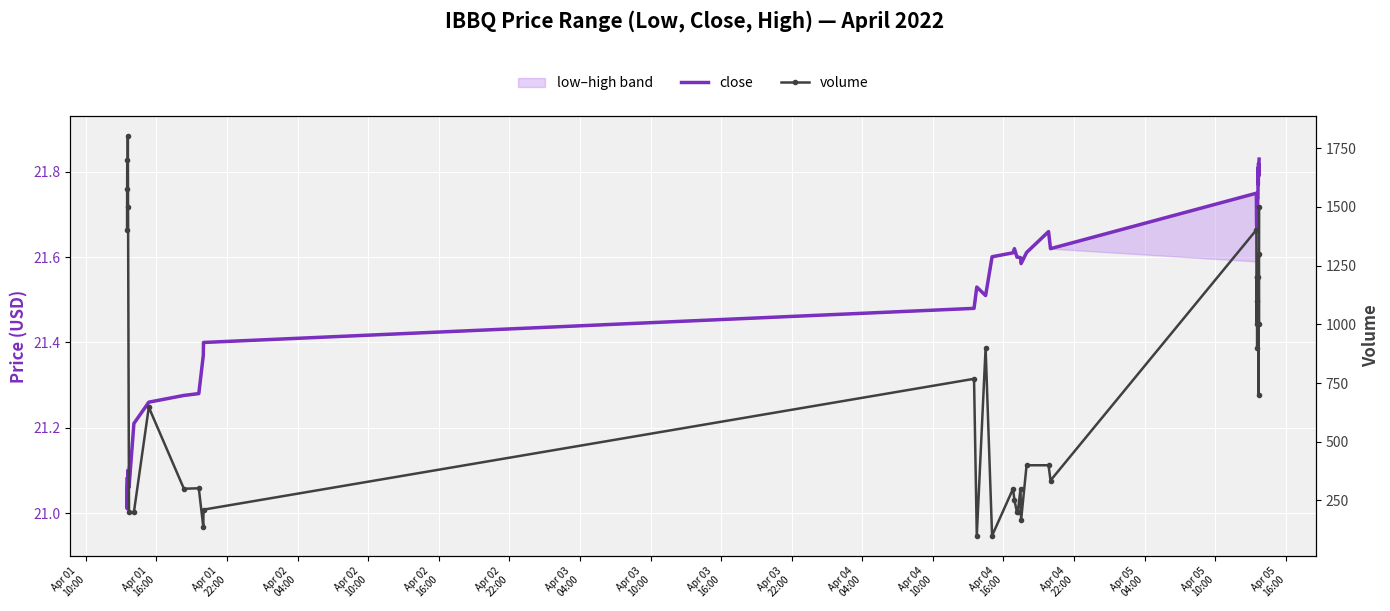

Is the value of volume at Apr 01
16:00 greater than the value of close at Apr 03
04:00?

Yes